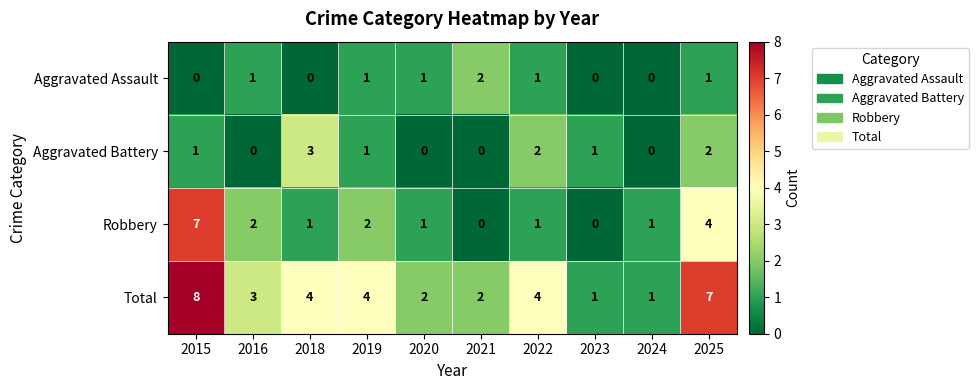

What is the difference between the second highest and minimum values in the Total series?

6